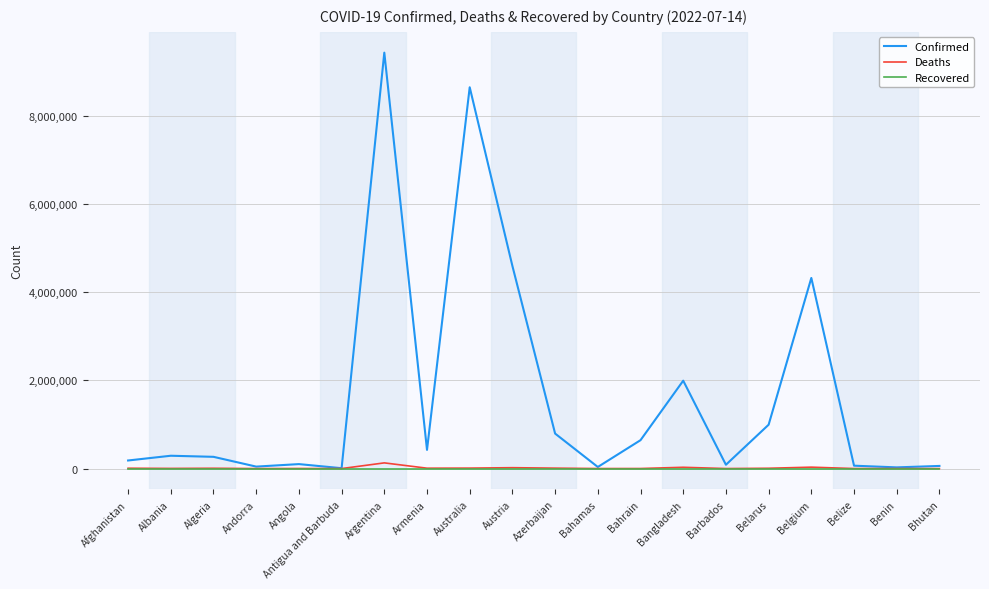

At which category is the sum across all series the highest?

Argentina